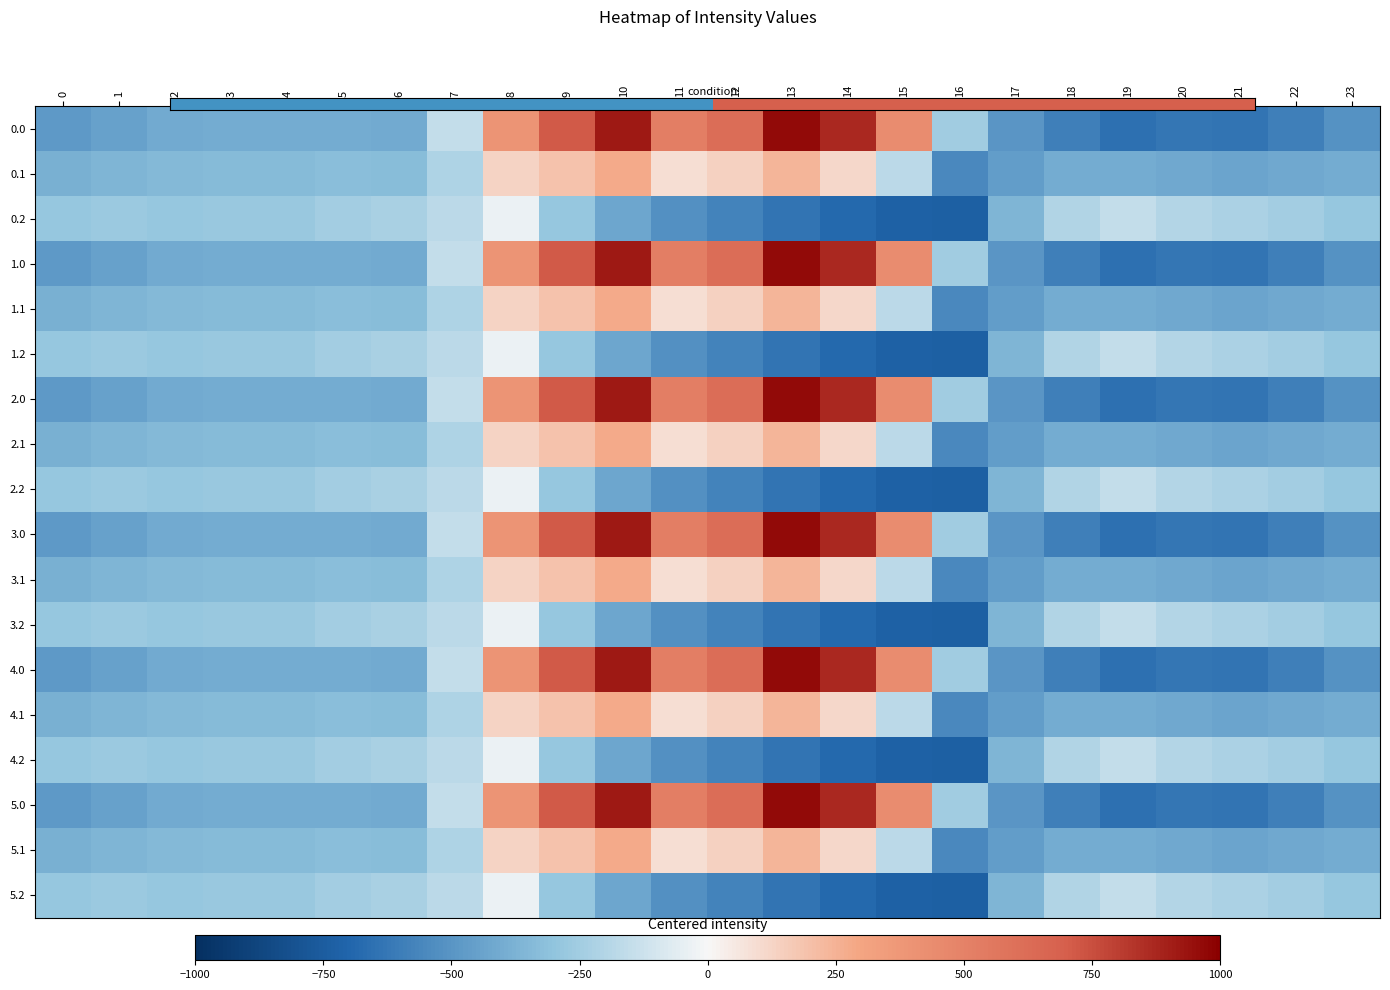

Which series has the largest range (max minus min)?

1.0